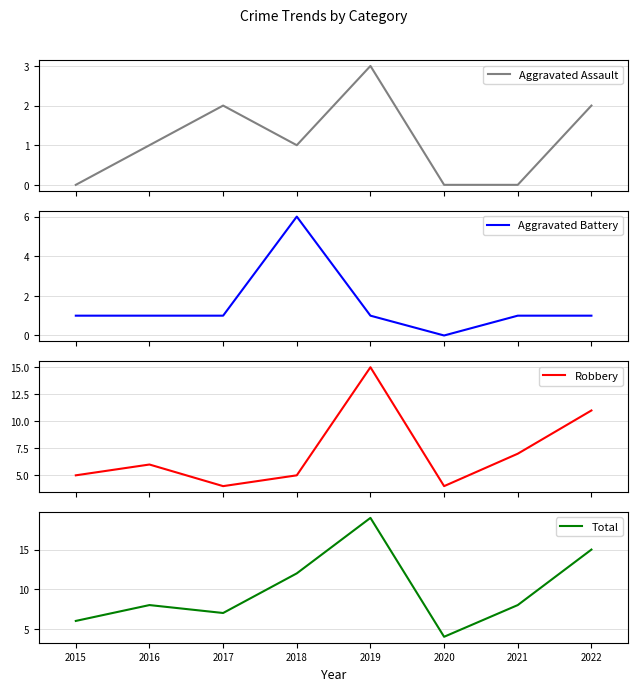

True or false: Aggravated Battery has more than 2 interior local peaks.

False